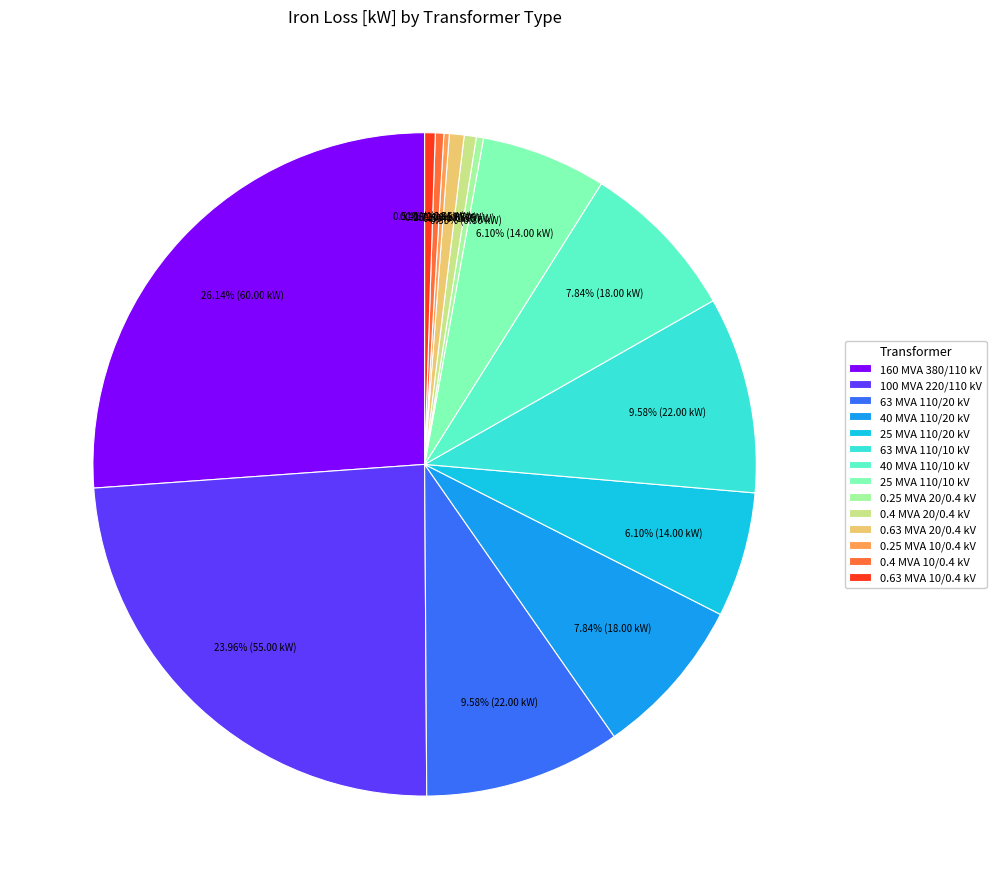

To the nearest percent, what is the combined percentage of 63 MVA 110/10 kV and 25 MVA 110/20 kV?

16%